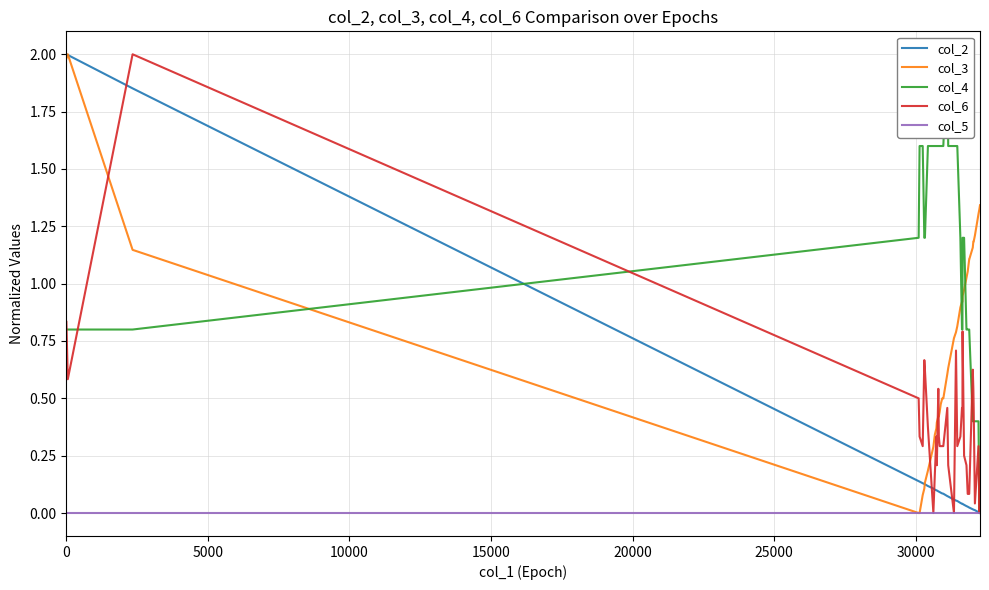

True or false: col_5 has more than 0 interior local peaks.

False